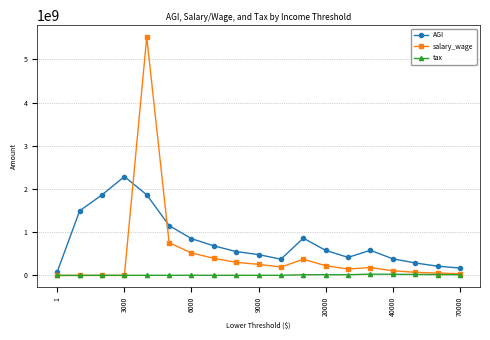

What is the minimum value for AGI?

86891887